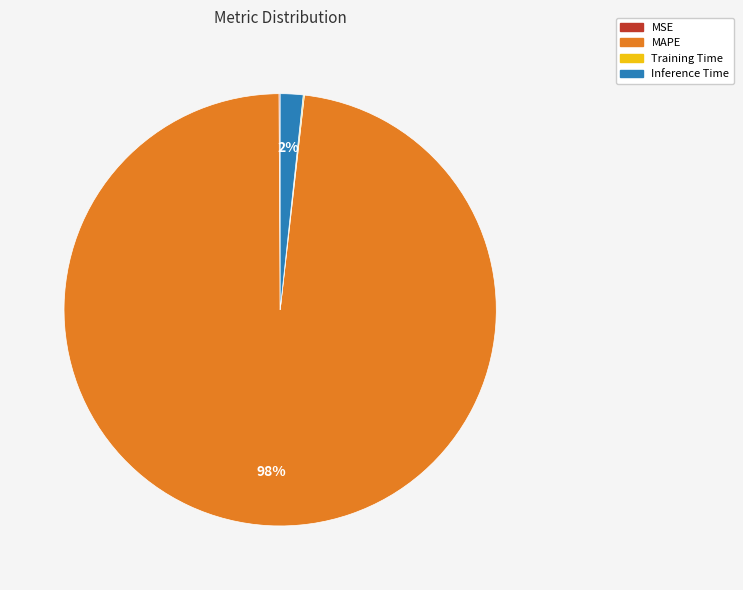

What percentage is the MAPE slice, to the nearest percent?

98%